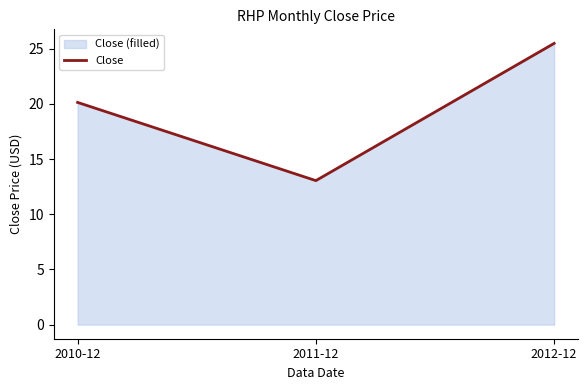

What is the sum of the values at 2012-12 and 2010-12?

45.6